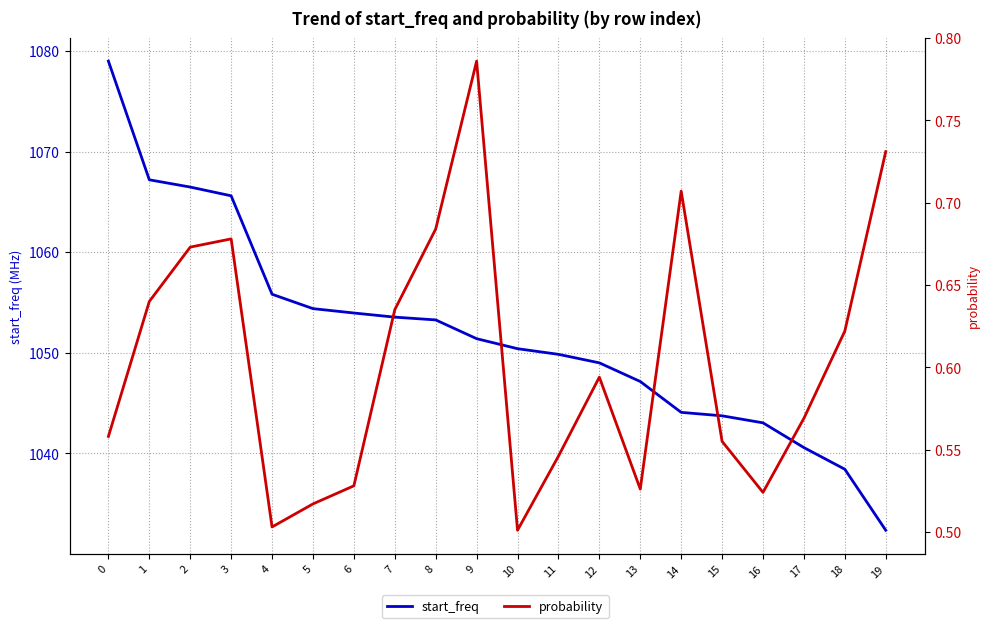

True or false: probability has more than 0 interior local peaks.

True